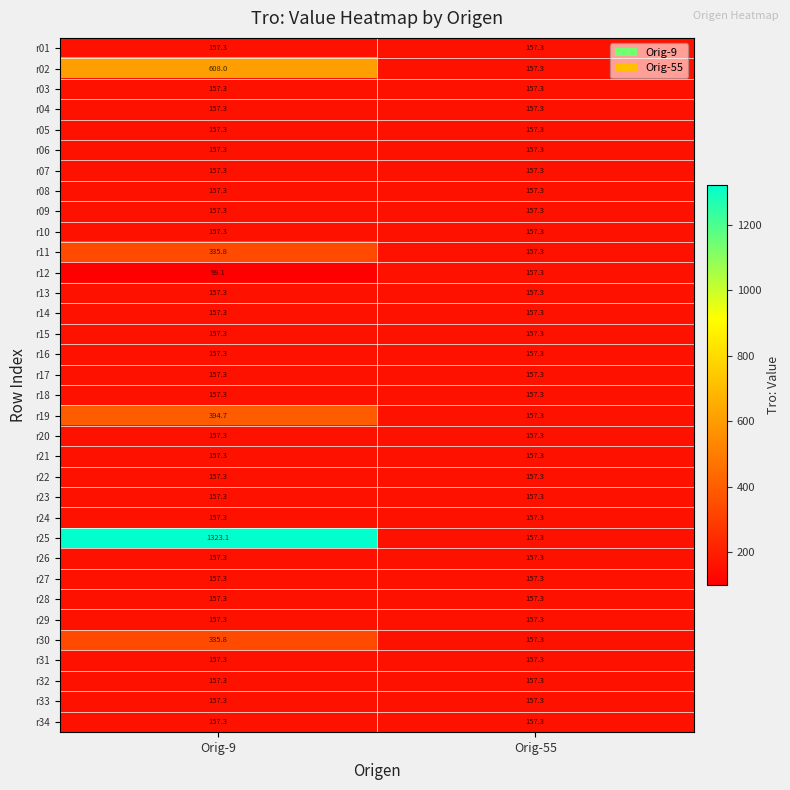

Between Orig-9 and Orig-55, which series saw the biggest shift?

r25